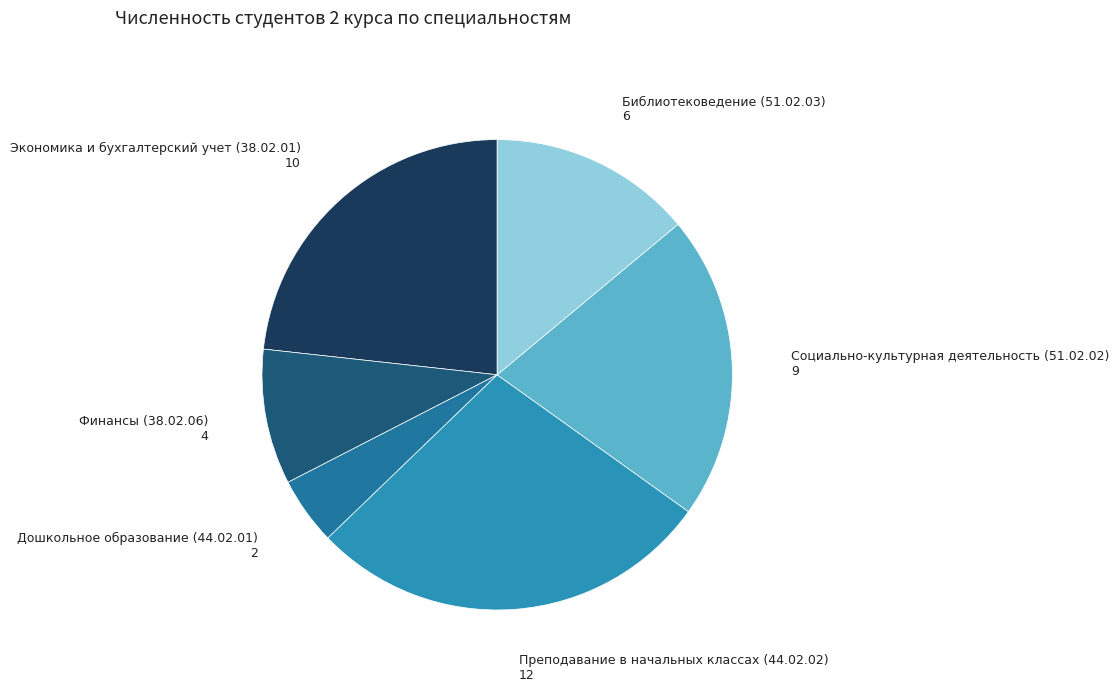

Which category has the smallest portion of the pie?

Дошкольное образование (44.02.01)